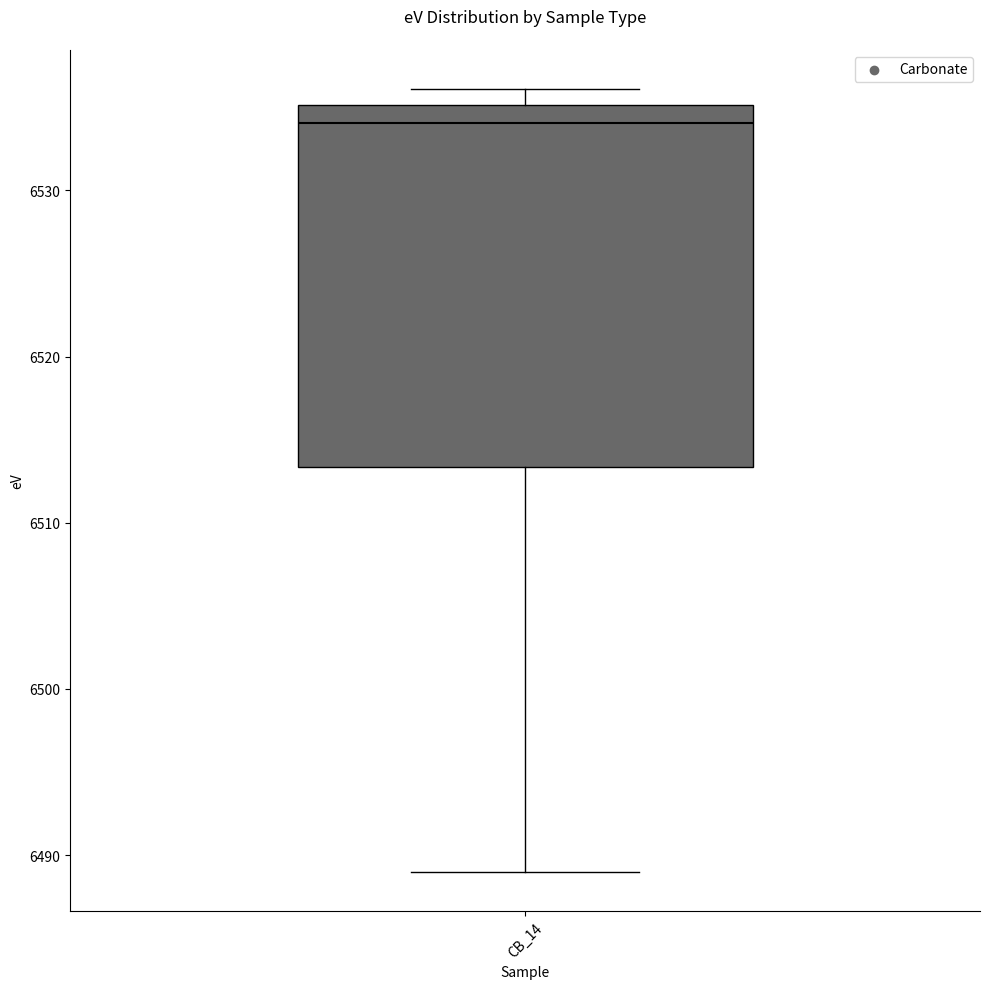

Transcribe this box plot: give where the median line is, the range the box spans, and where the two whiskers end, as read against the y-axis. The values are not printed on the chart, so give them approximately, as read against the axis.

median 6534, box 6513 to 6535, whiskers 6489 to 6536